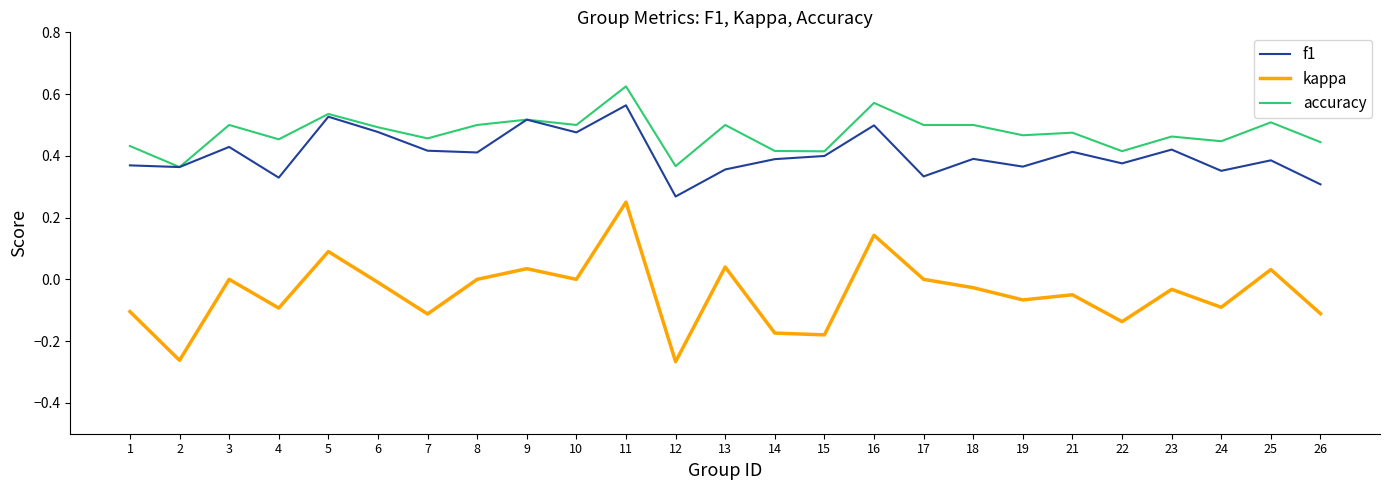

The accuracy series shows 0.5 at 23. True or false?

True